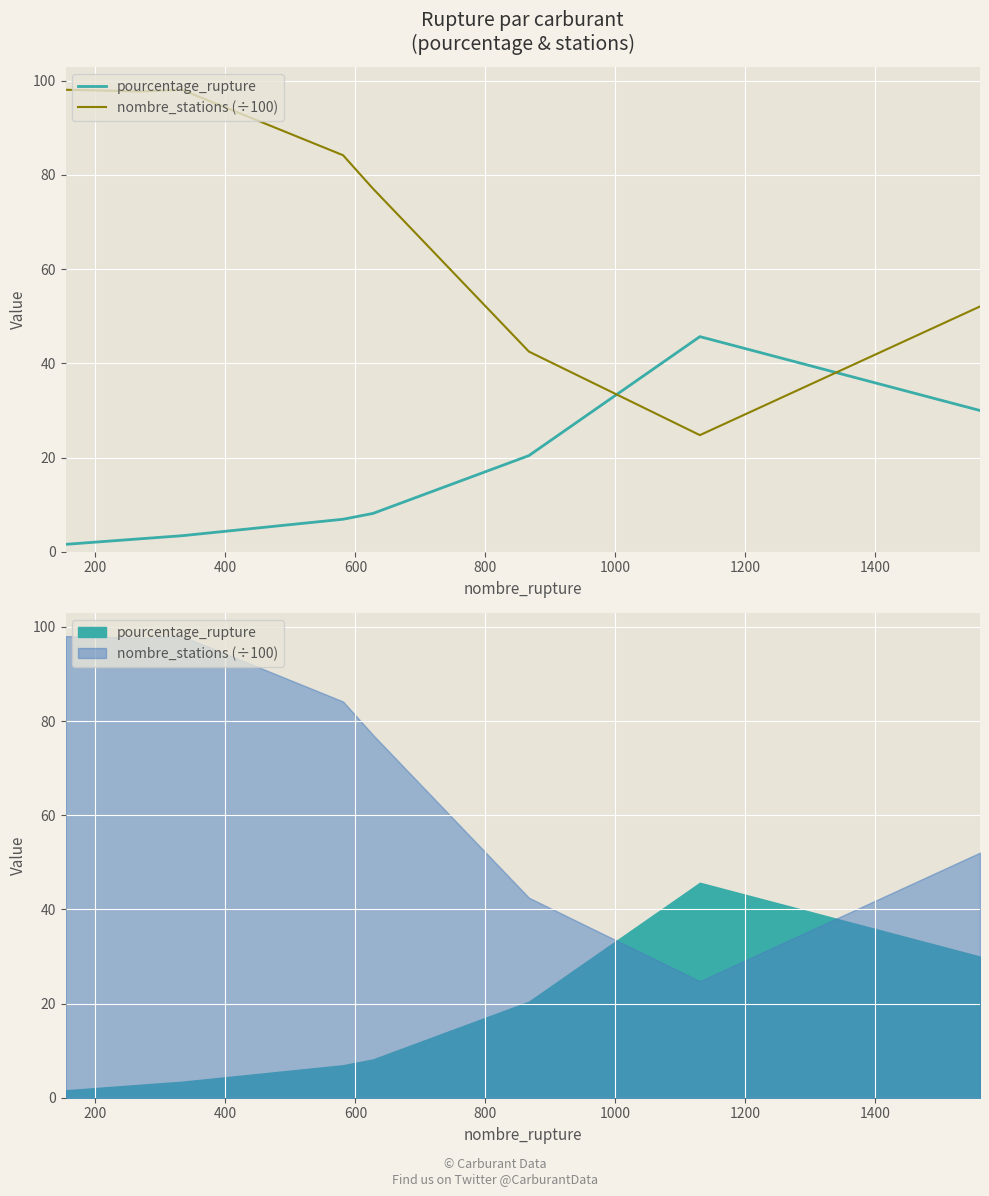

What is the value of the nombre_stations (÷100) point at the 8th from the left?

24.8